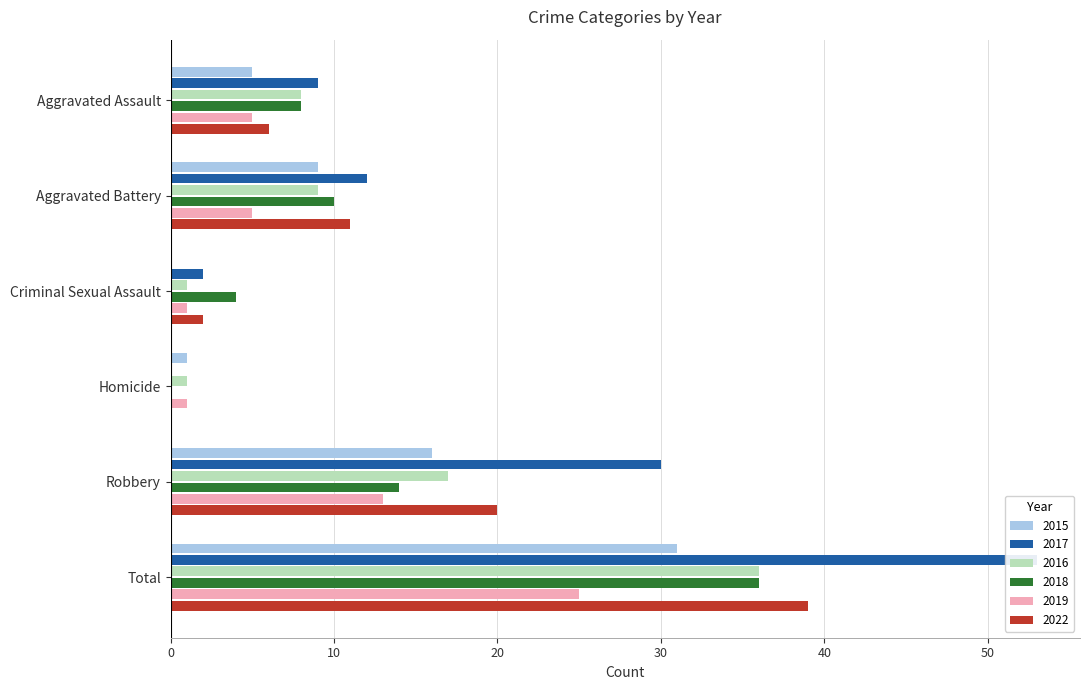

What is the difference between the 2022 values at Robbery and Aggravated Battery?

9